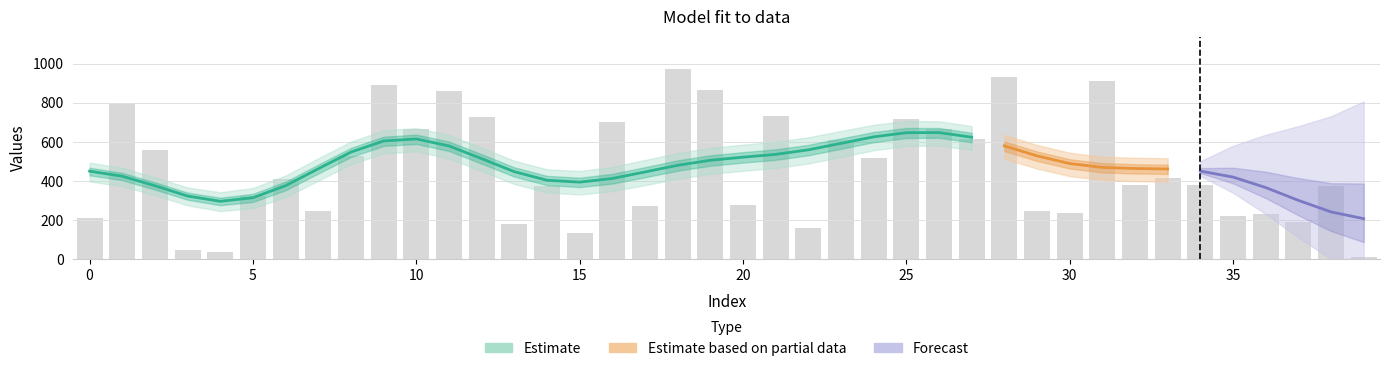

What is the average value of the labels series?

467.6